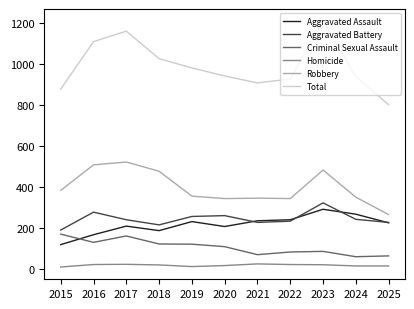

True or false: Robbery and Criminal Sexual Assault cross at least once.

False